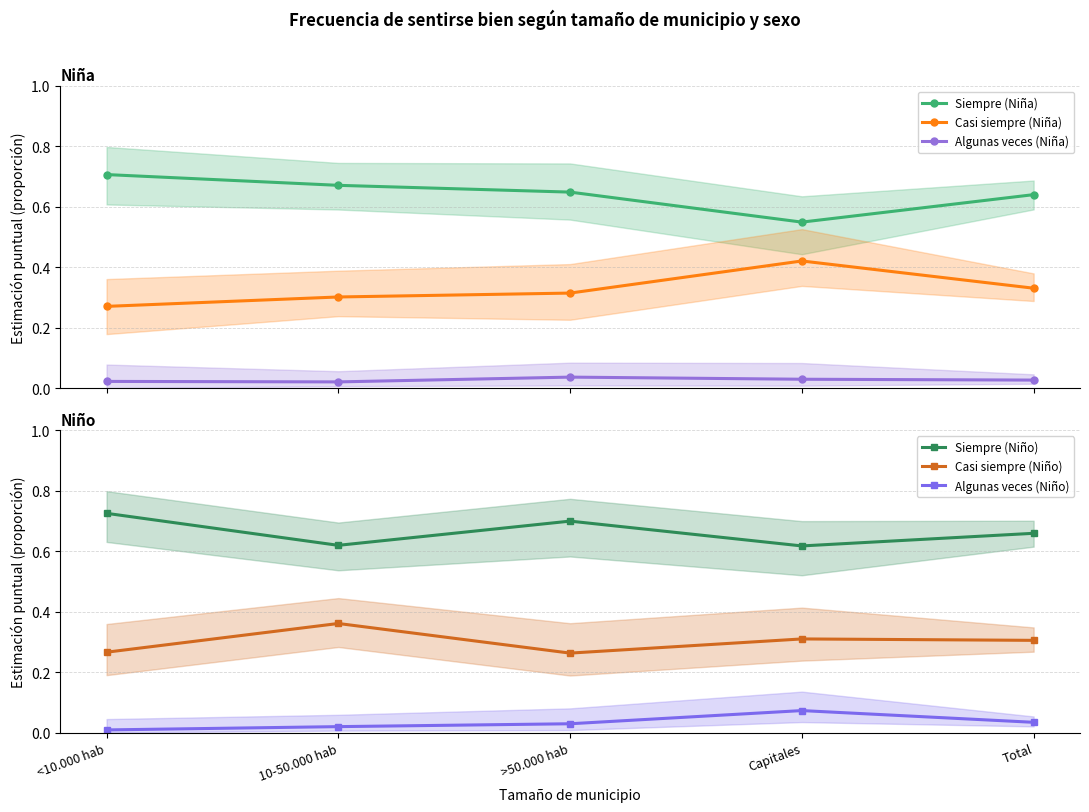

The value of Siempre (Niño) at Capitales is 1.1. True or false?

False